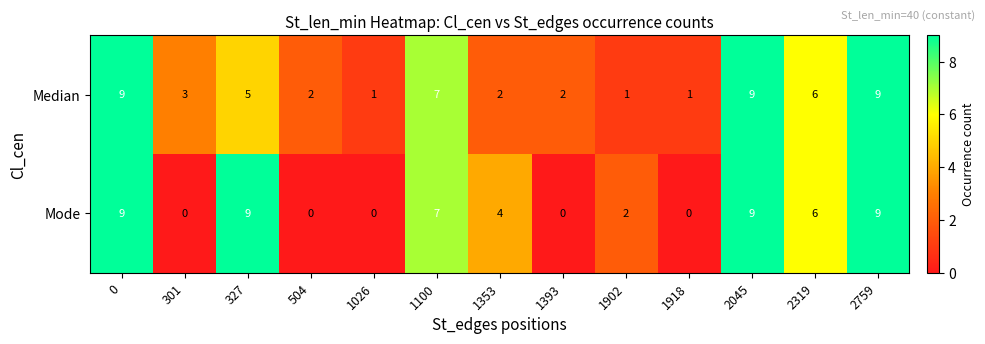

The Median series shows 9 at 2759. True or false?

True